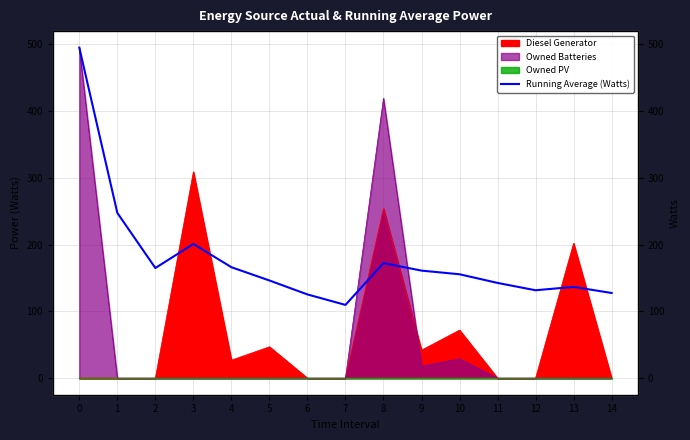

True or false: there are more than 2 points higher than both neighbors.

True